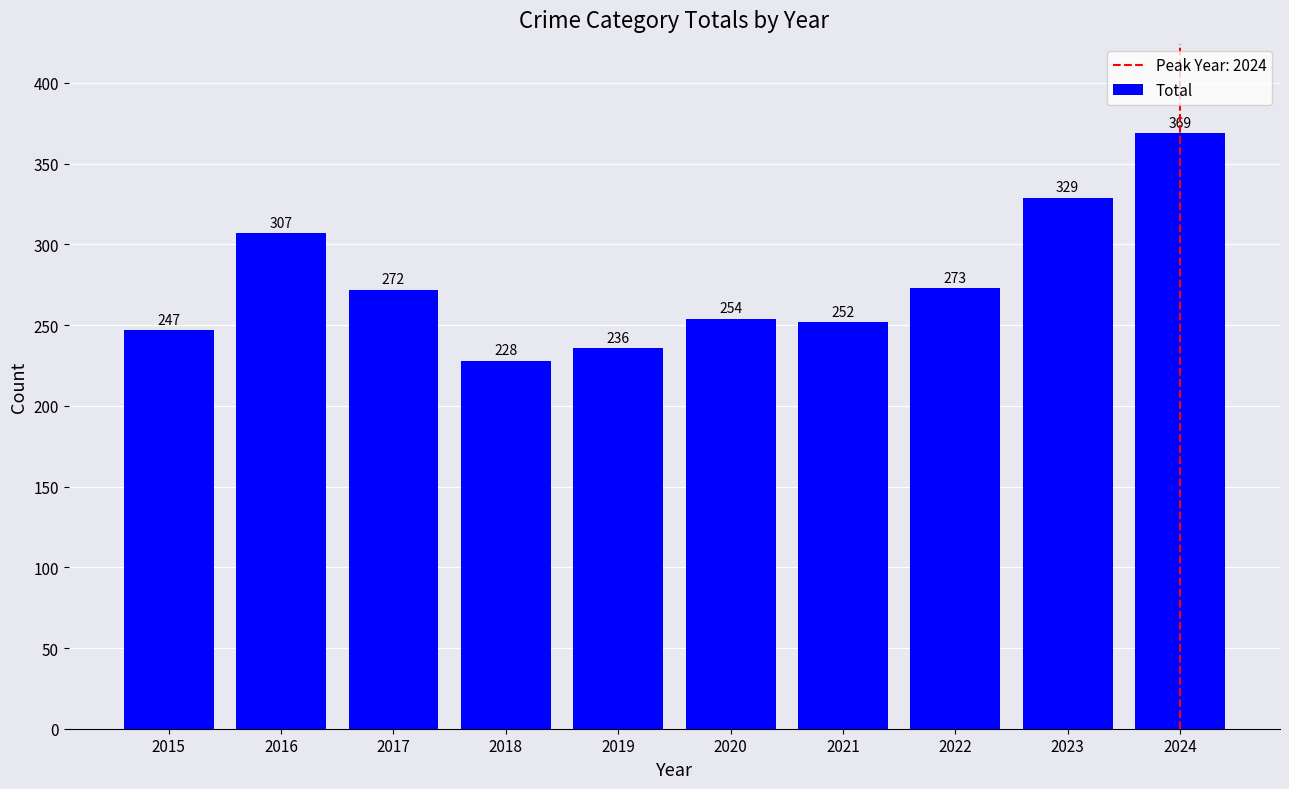

Reading left to right, transcribe all the data shown in this chart.

247	307	272	228	236	254	252	273	329	369